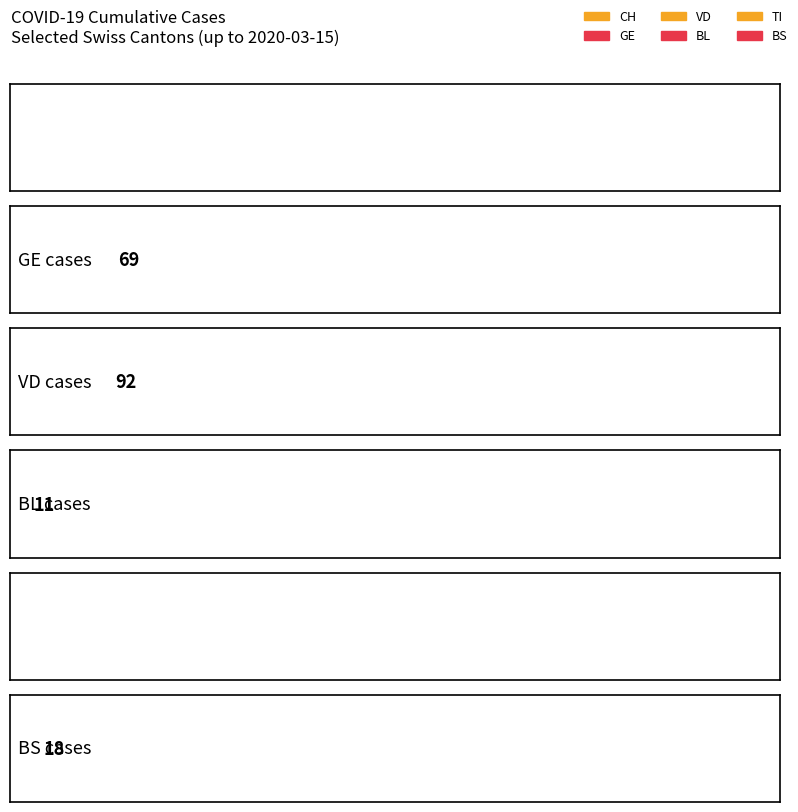

Rank the categories by CH value from highest to lowest.

2020-03-15, 2020-03-14, 2020-03-13, 2020-03-12, 2020-03-11, 2020-03-10, 2020-03-09, 2020-03-08, 2020-03-07, 2020-03-06, 2020-03-05, 2020-03-04, 2020-03-03, 2020-03-02, 2020-03-01, 2020-02-29, 2020-02-28, 2020-02-25, 2020-02-26, 2020-02-27